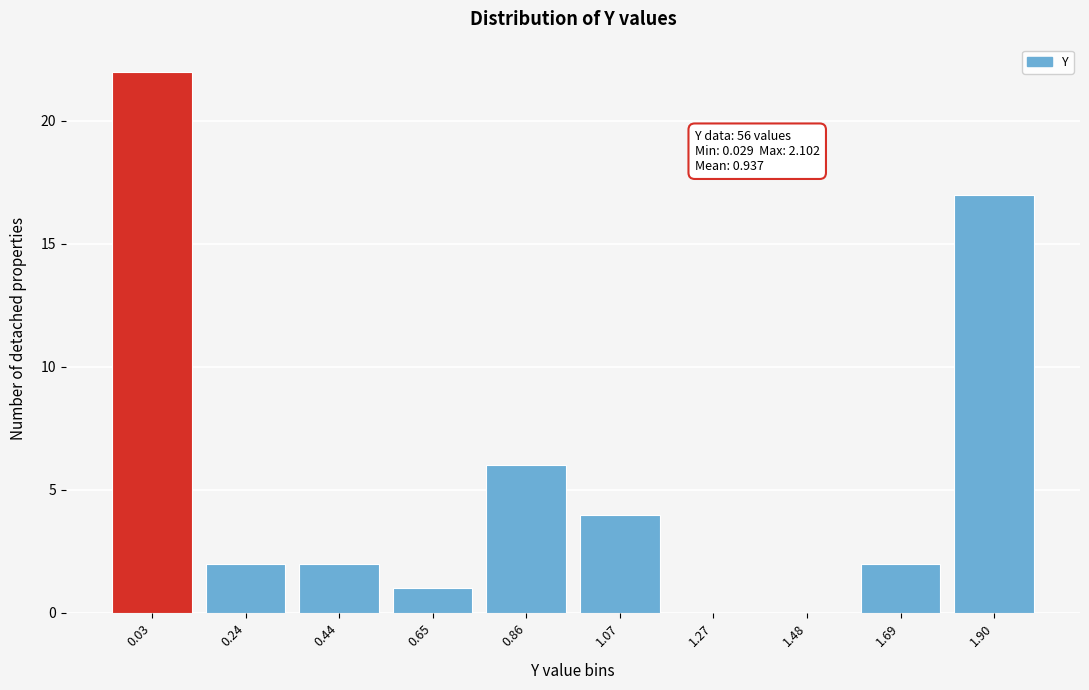

Reading left to right, extract all data points from this chart.

0.03=22	0.24=2	0.44=2	0.65=1	0.86=6	1.07=4	1.27=0	1.48=0	1.69=2	1.90=17